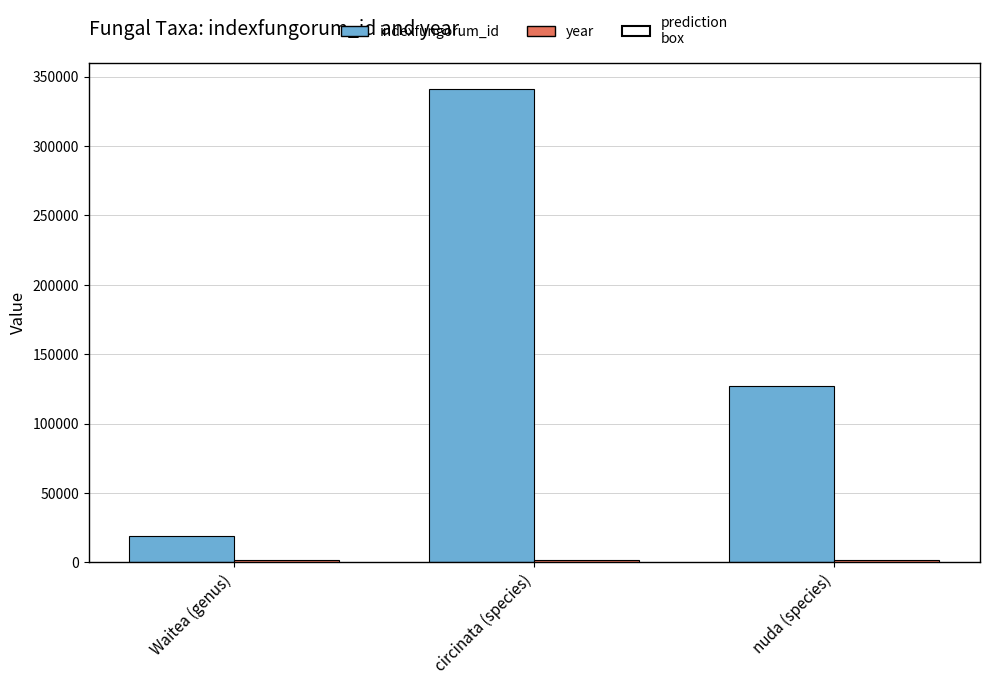

Which series has the largest total across all categories?

indexfungorum_id